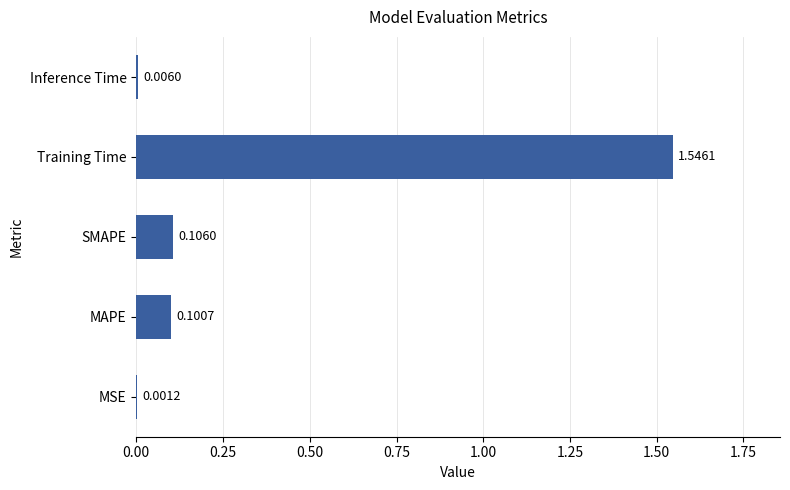

What is the sum of all values?

1.8